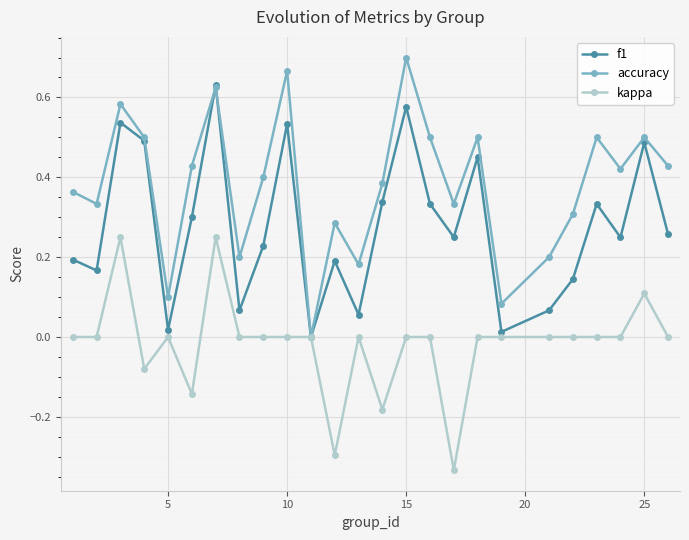

Which series has the largest total across all categories?

accuracy